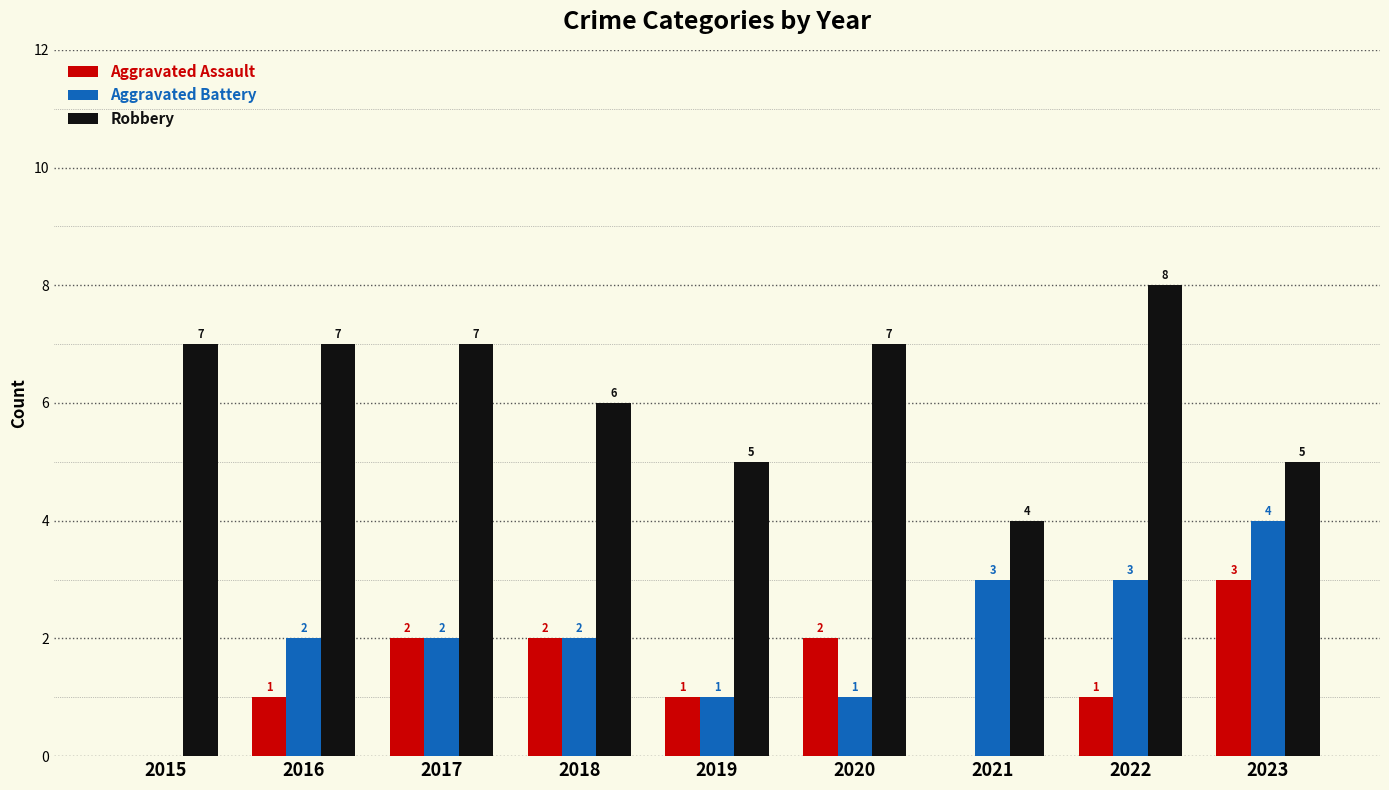

Reading right to left, list all the values displayed in this chart.

Aggravated Assault: 3	1	0	2	1	2	2	1	0
Aggravated Battery: 4	3	3	1	1	2	2	2	0
Robbery: 5	8	4	7	5	6	7	7	7